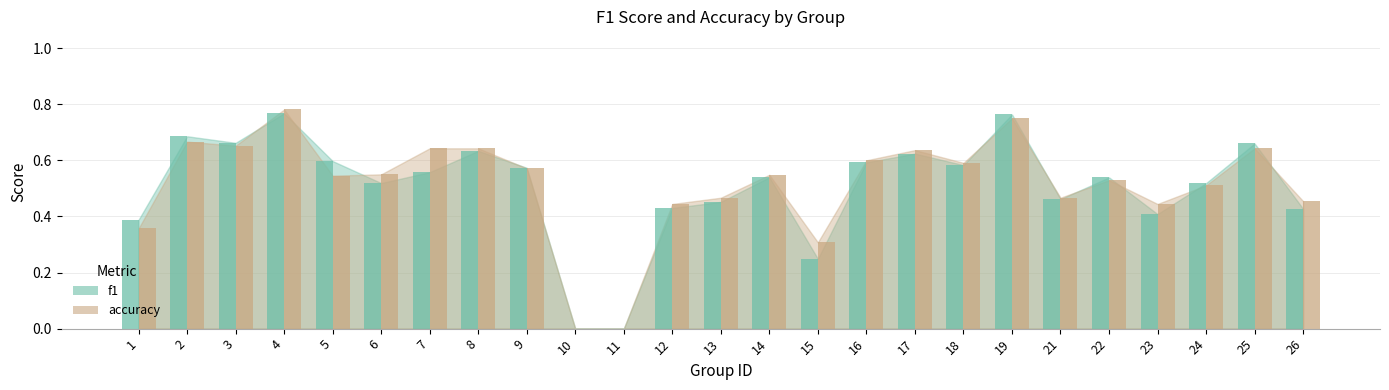

What is the approximate value of accuracy at 6?

0.6